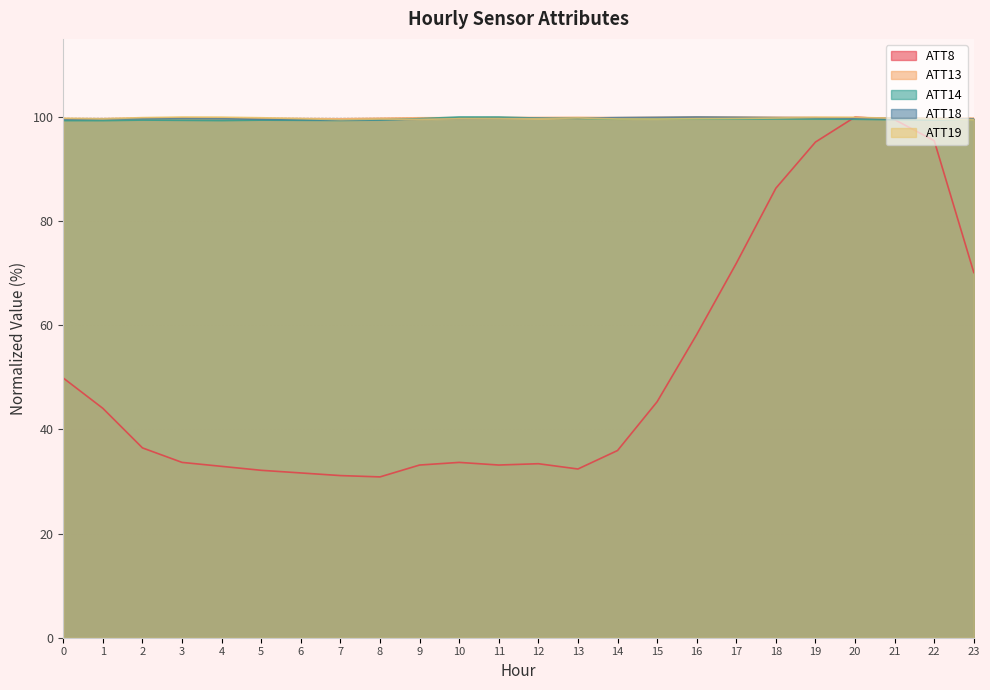

How many data points in ATT8 are less than 36?

12